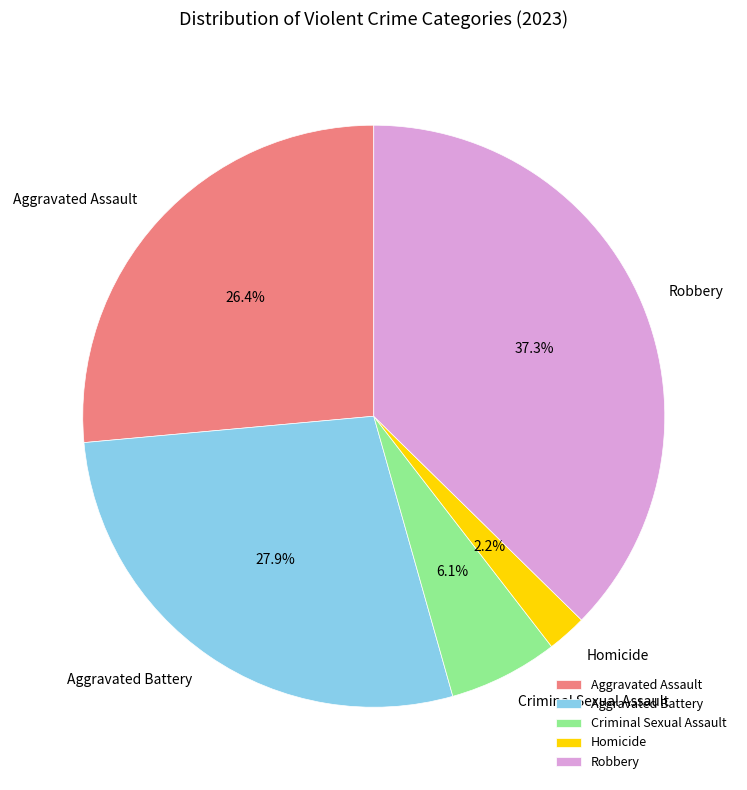

What is the smallest slice in the pie chart?

Homicide